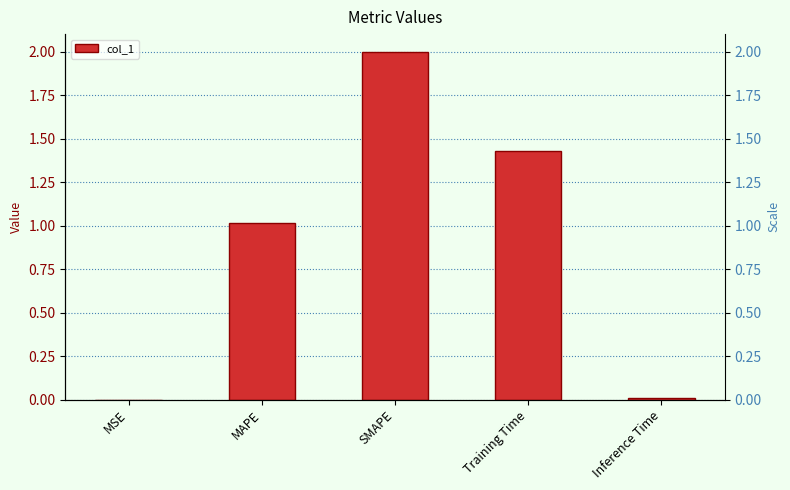

Rank the categories by value from highest to lowest.

SMAPE, Training Time, MAPE, Inference Time, MSE